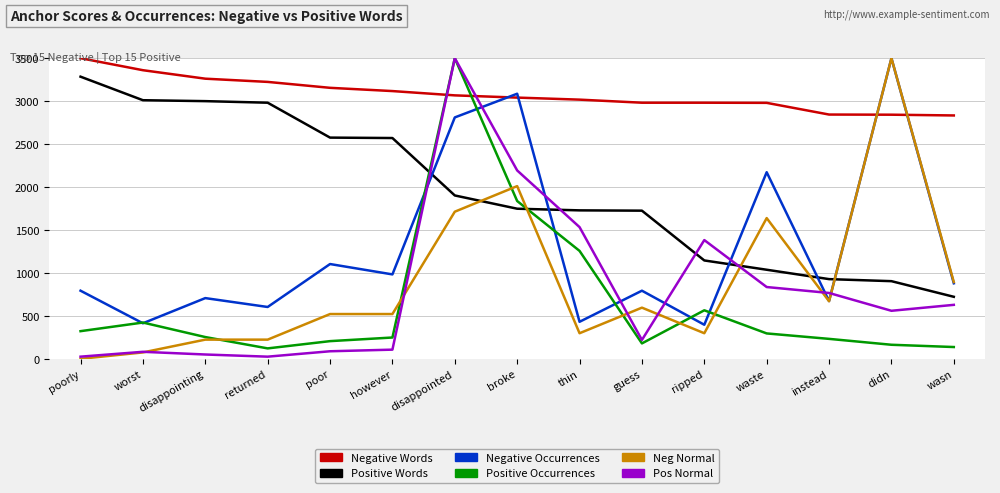

Where is Negative Occurrences nearest to the value 1948?

waste